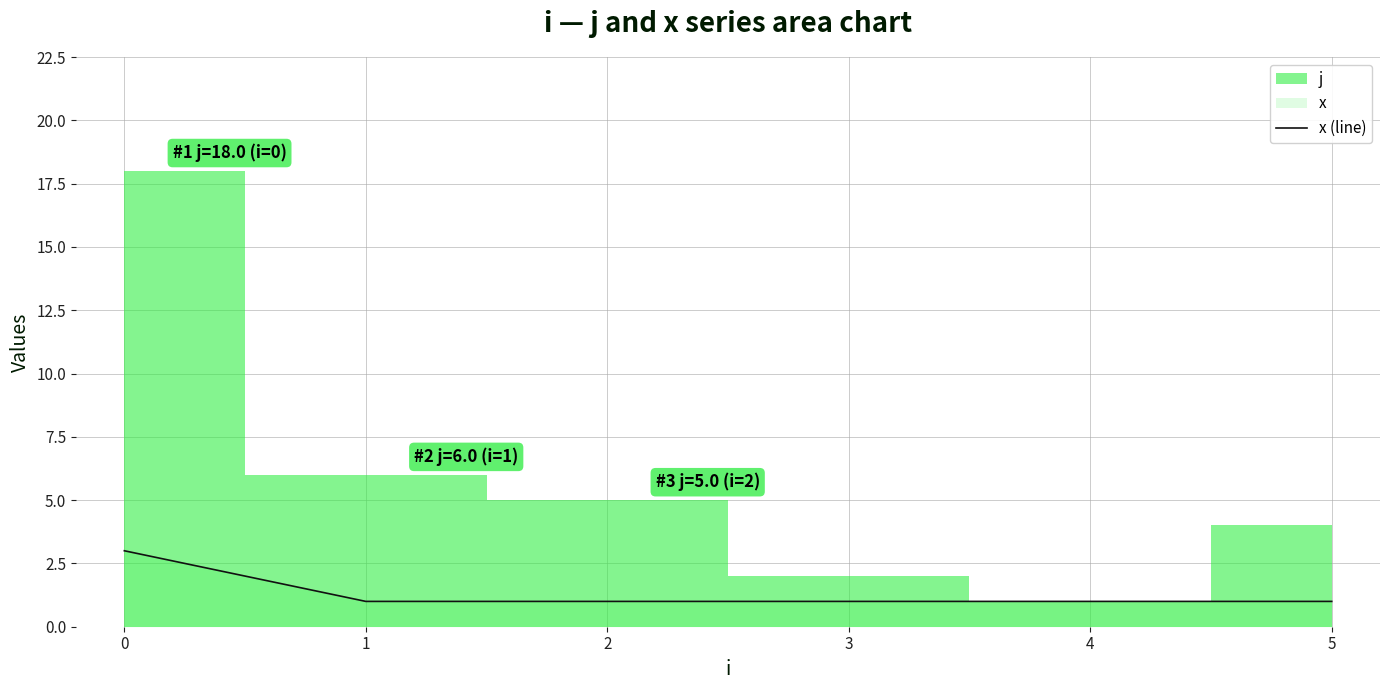

How many values exceed 1?

1